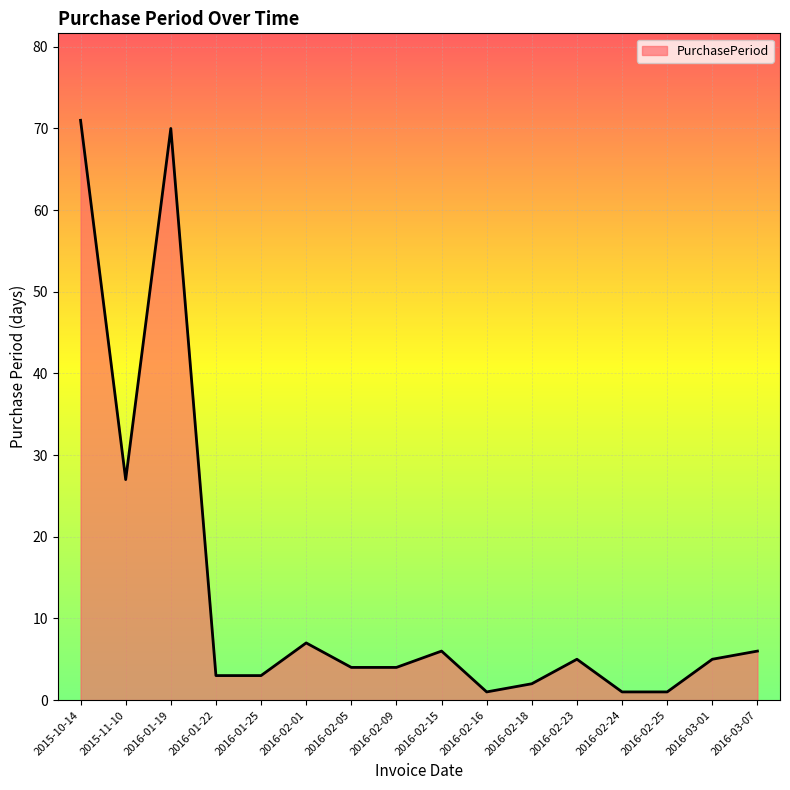

What is the maximum value shown in the chart?

71